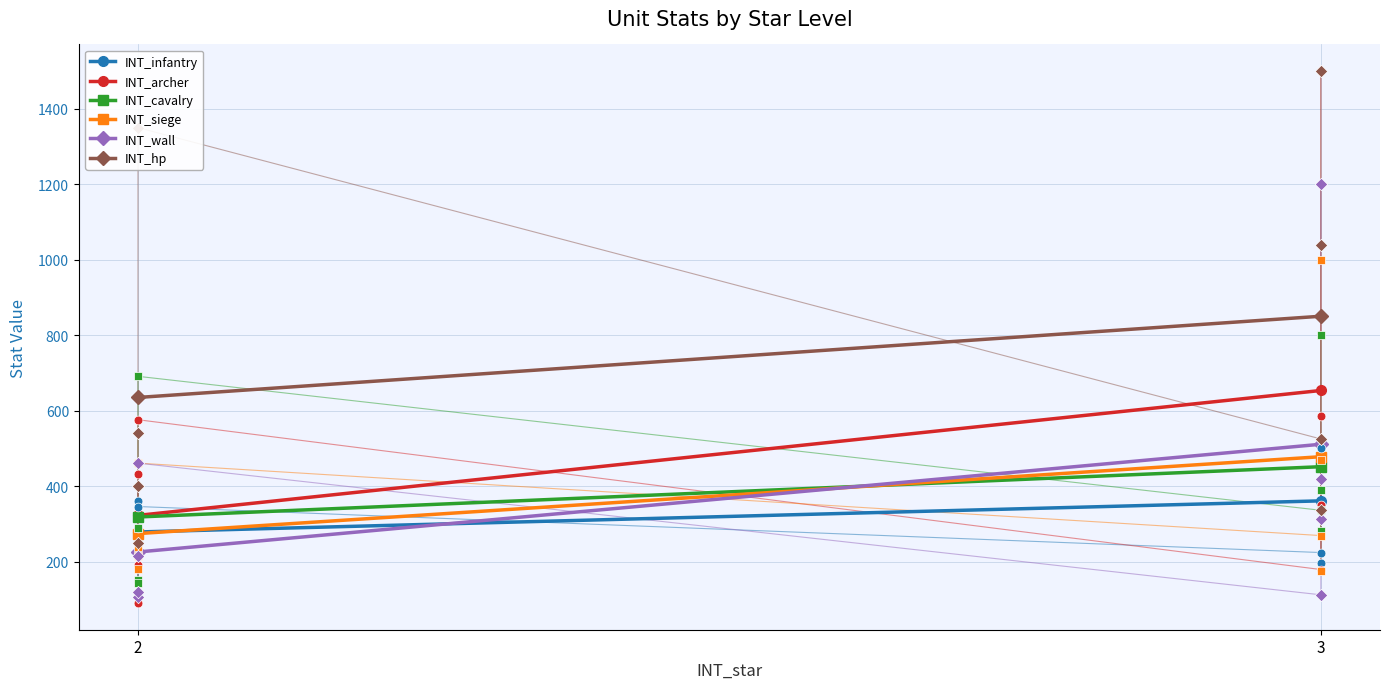

Which series has the largest total across all categories?

INT_hp